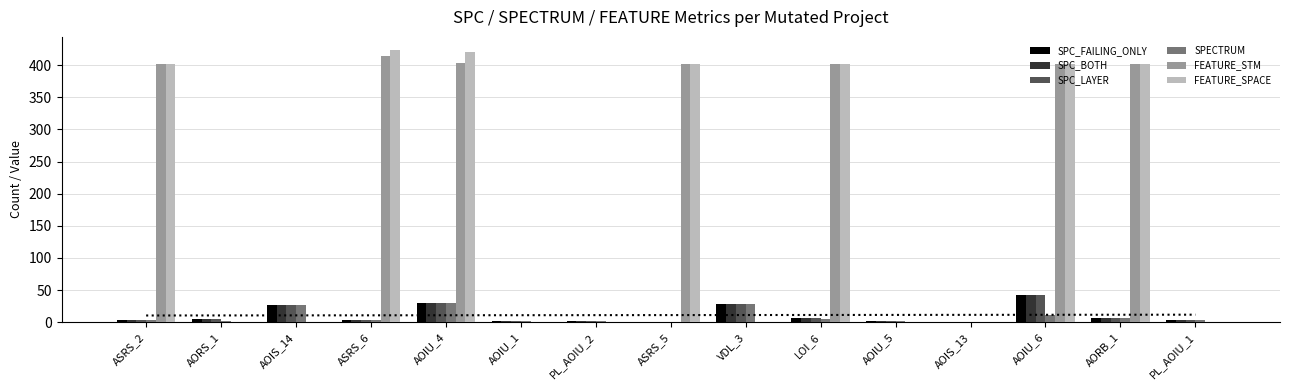

What is the value of the FEATURE_SPACE bar at the 10th from the left?

402